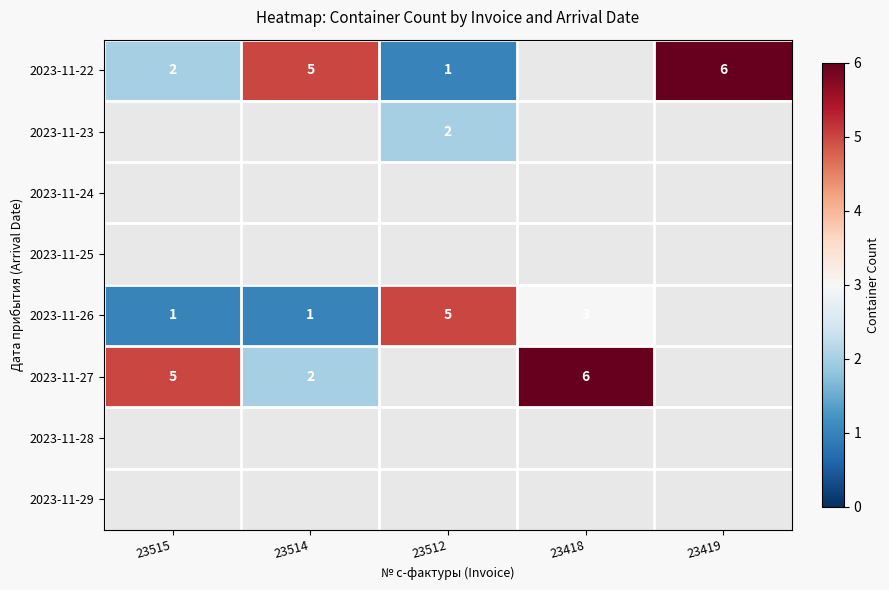

Is it true that 2023-11-27 equals 1.1 at 23514?

False